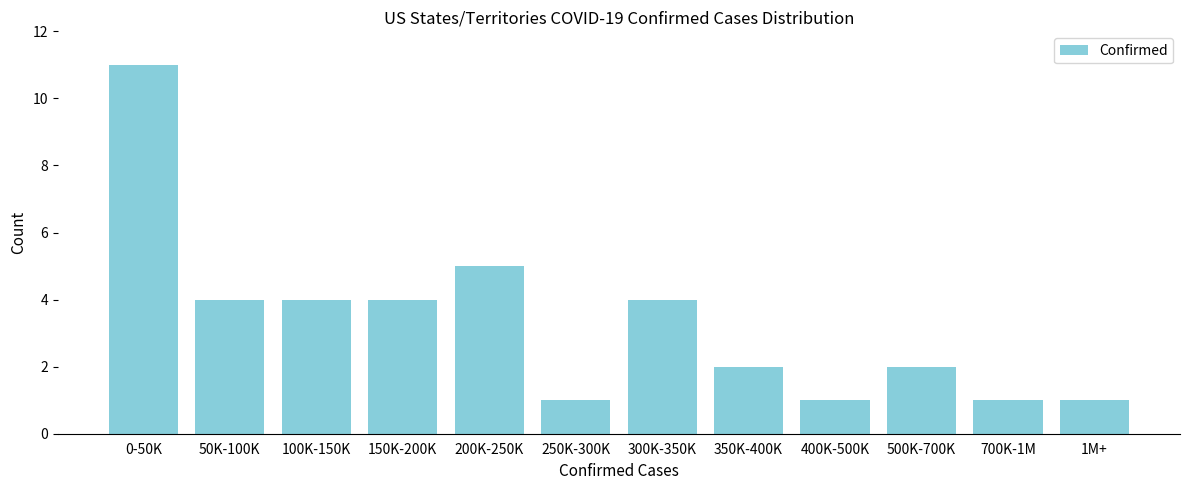

Reading left to right, what are all the values shown in this chart?

0-50K=11	50K-100K=4	100K-150K=4	150K-200K=4	200K-250K=5	250K-300K=1	300K-350K=4	350K-400K=2	400K-500K=1	500K-700K=2	700K-1M=1	1M+=1